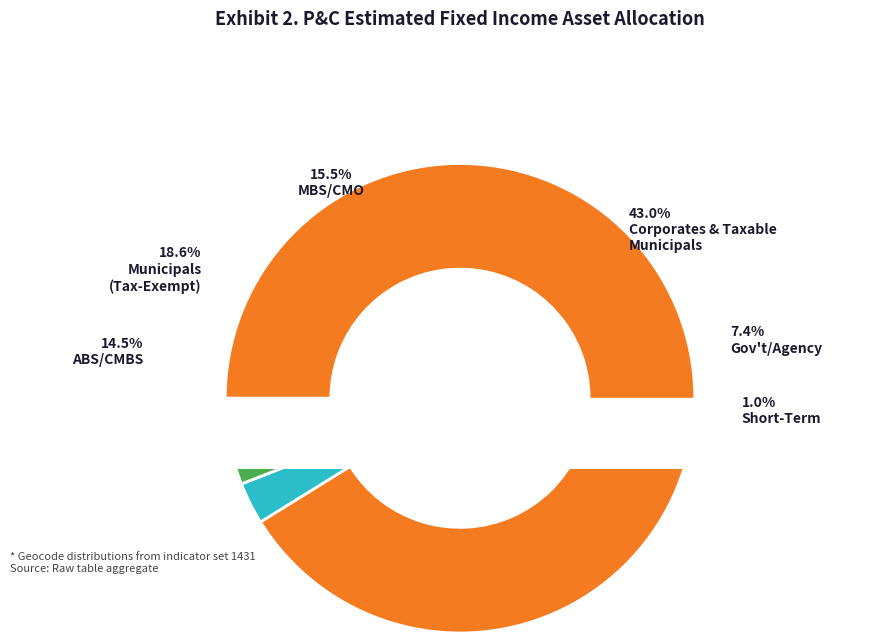

The 21 slice represents 7% of the pie. True or false?

False